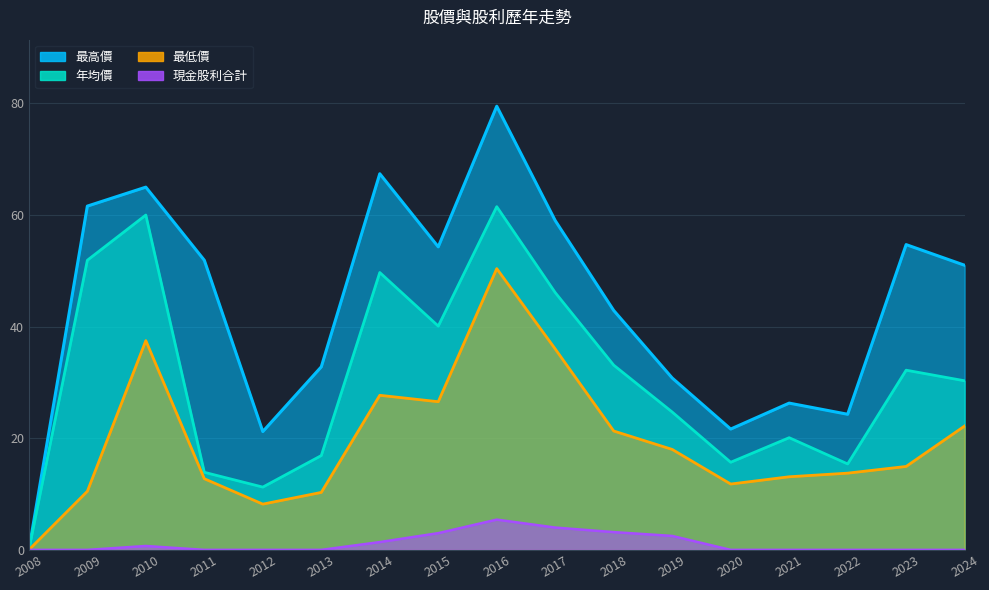

Reading right to left, what are all the values shown in this chart?

最高價: 51.0	54.7	24.3	26.3	21.6	30.8	42.9	59.0	79.5	54.3	67.4	32.8	21.2	51.9	65.0	61.6	0.0
年均價: 30.3	32.2	15.4	20.1	15.7	24.7	33.1	46.1	61.5	40.1	49.7	16.9	11.2	13.9	60.0	51.9	0.0
最低價: 22.2	14.9	13.8	13.1	11.8	18.0	21.3	36.0	50.4	26.6	27.7	10.3	8.2	12.8	37.5	10.5	0.0
現金股利合計: 0.0	0.0	0.0	0.0	0.0	2.5	3.2	4.0	5.4	3.0	1.4	0.0	0.0	0.0	0.7	0.0	0.0